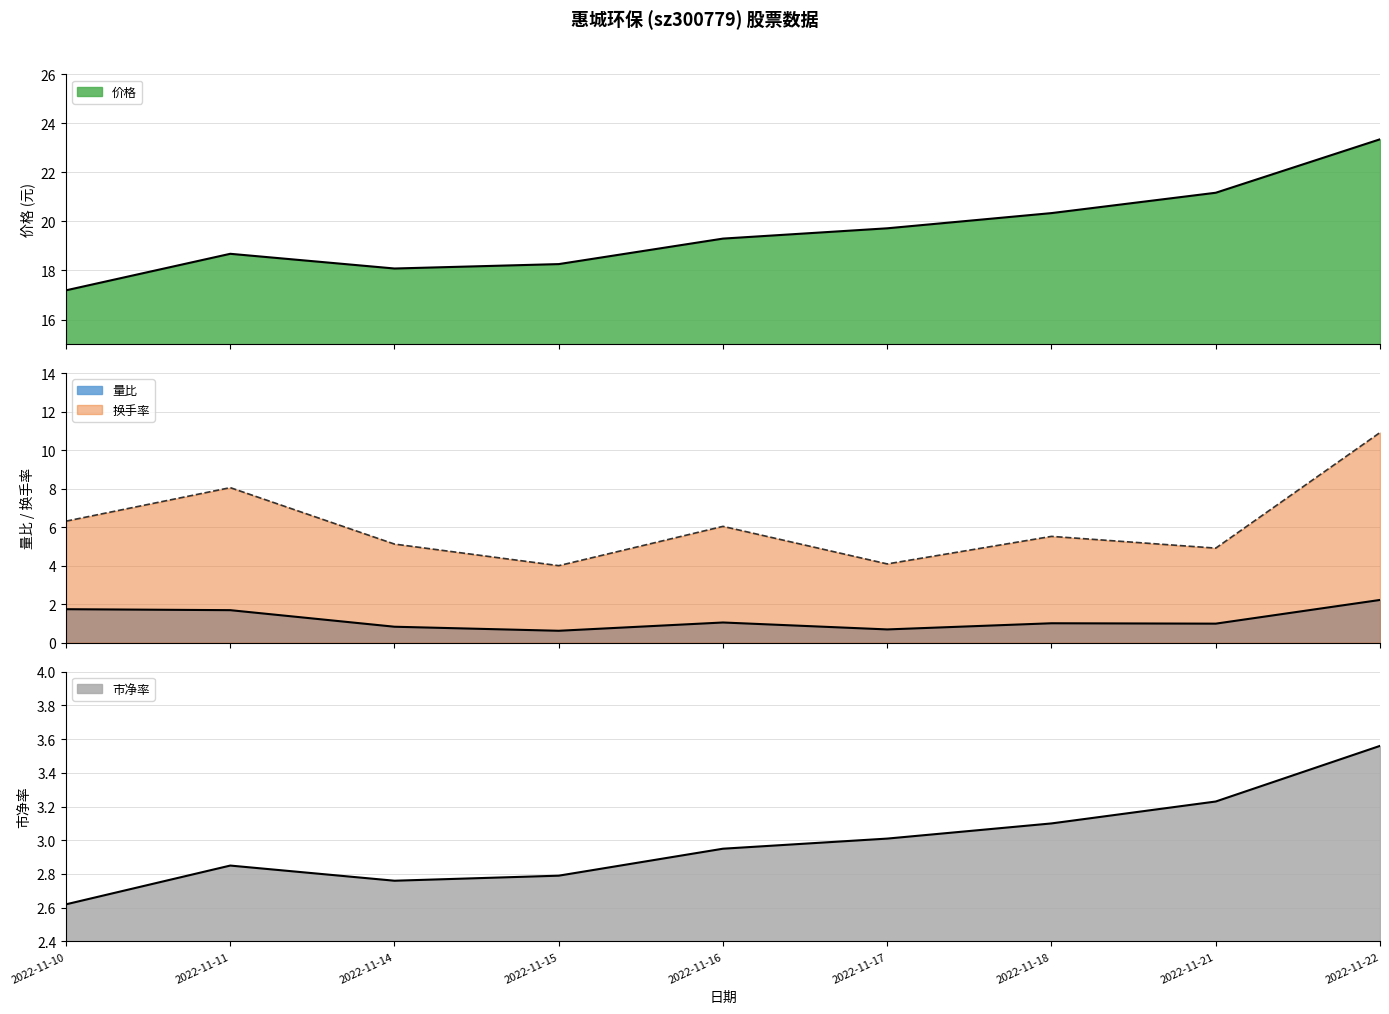

What is the greatest value displayed?

23.4